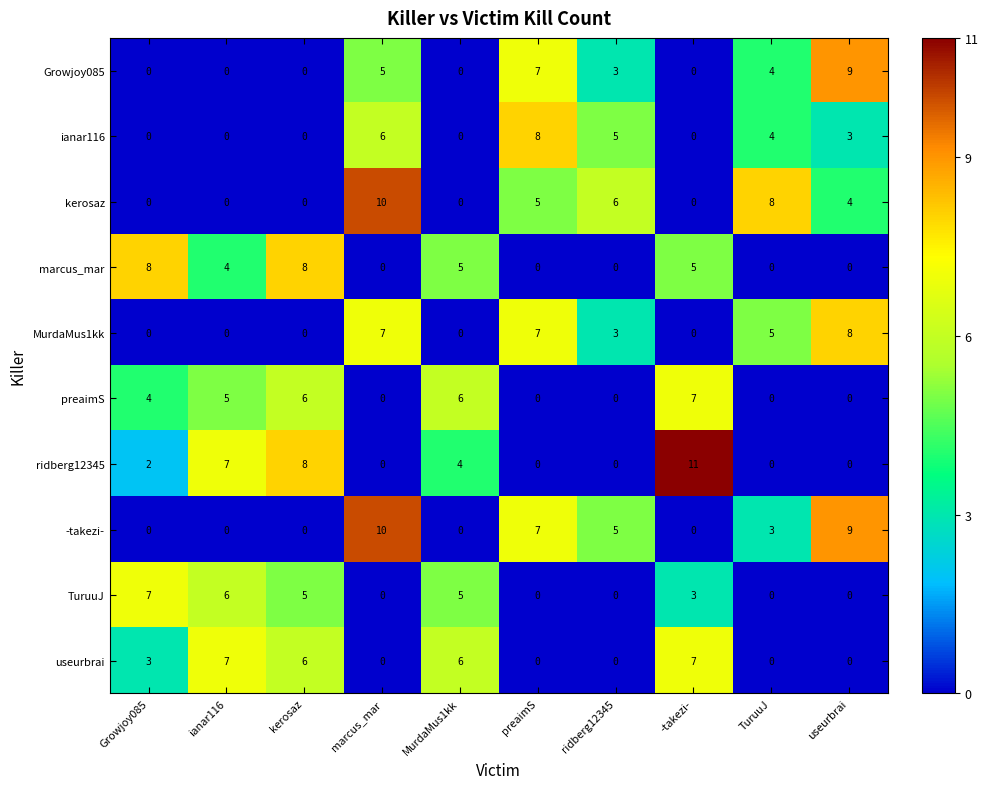

The TuruuJ series shows -4 at preaimS. True or false?

False